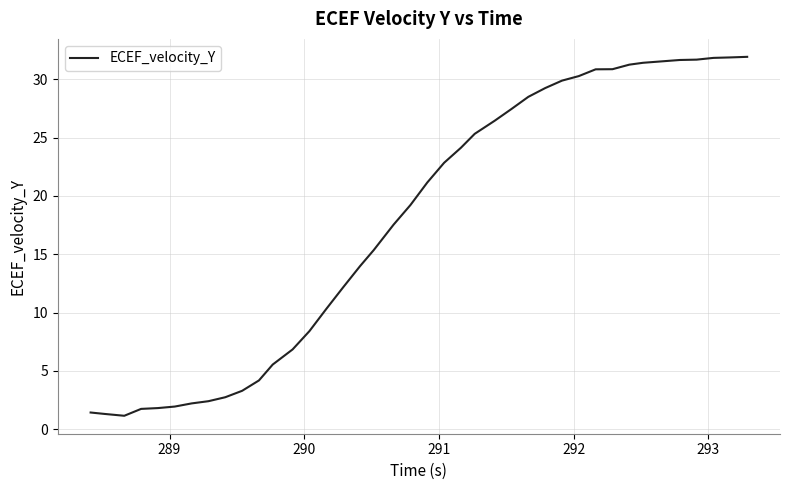

What is the greatest value displayed?

31.9